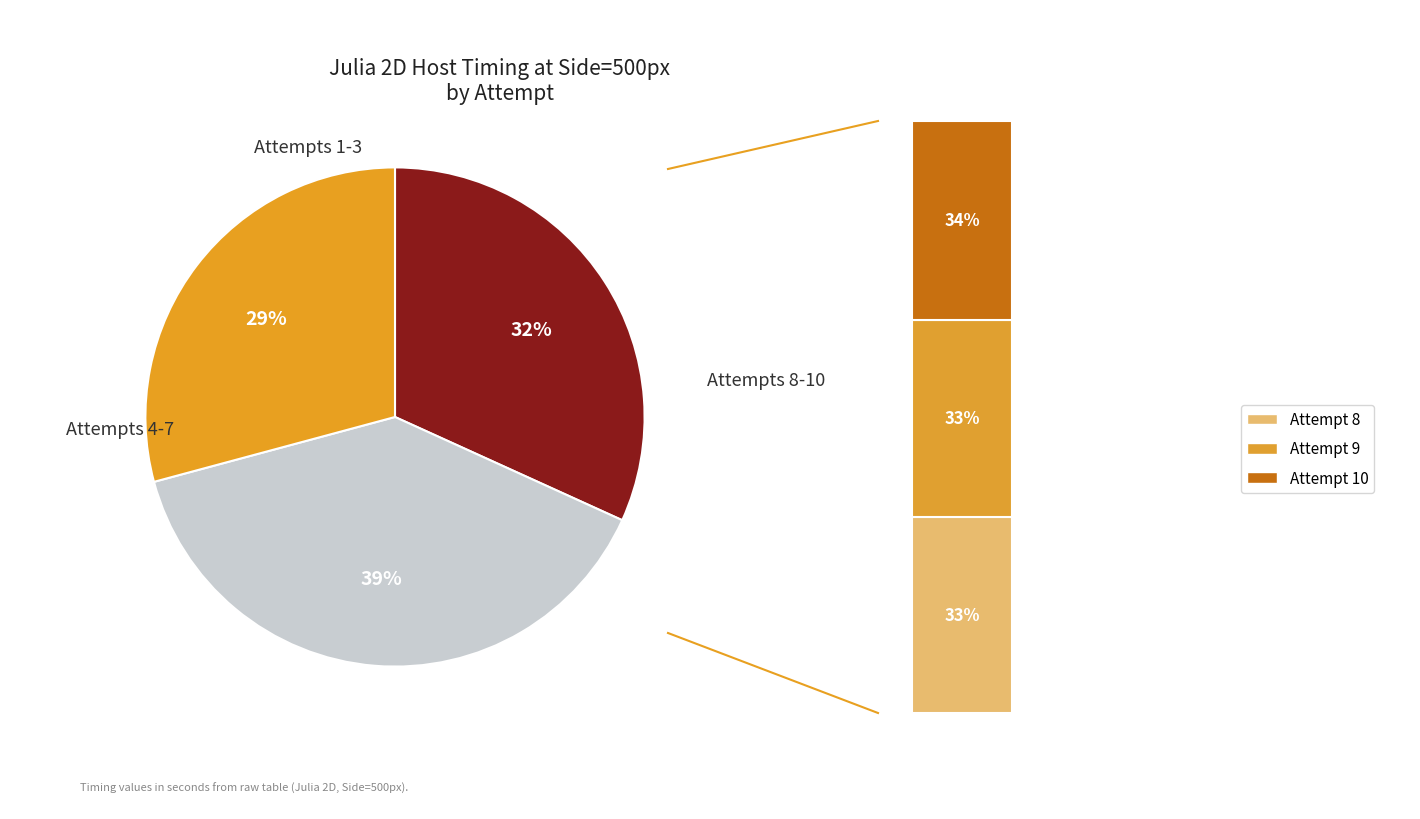

Between 8 and 7, which is larger?

8